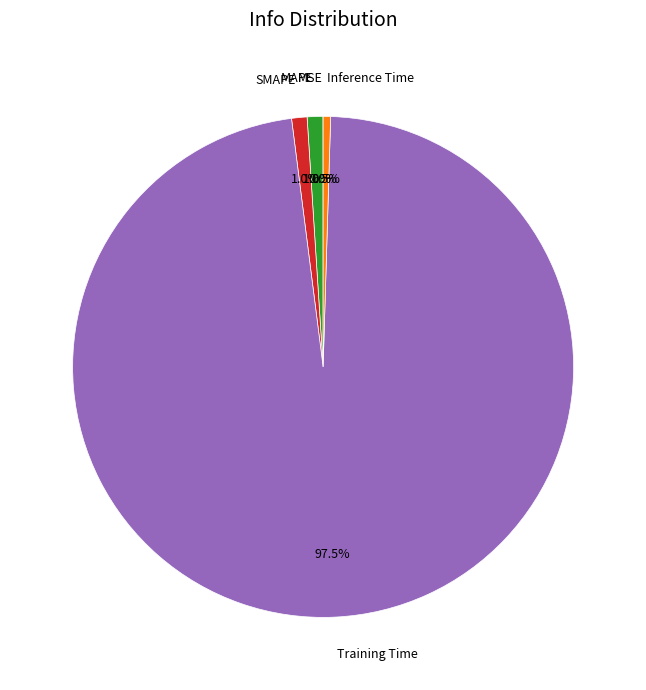

True or false: SMAPE accounts for 1% of the total.

True